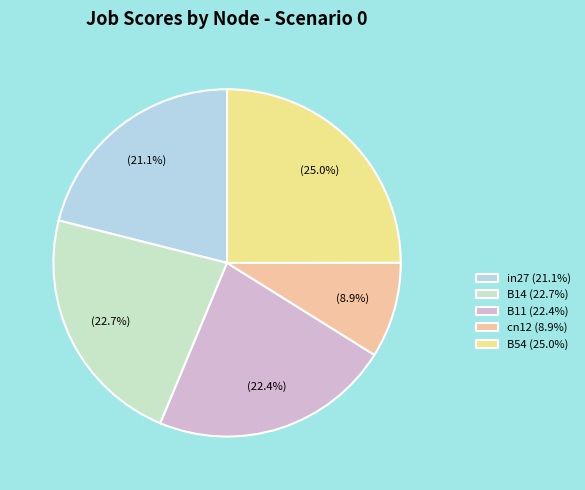

Is there any slice that represents more than half of the pie?

No